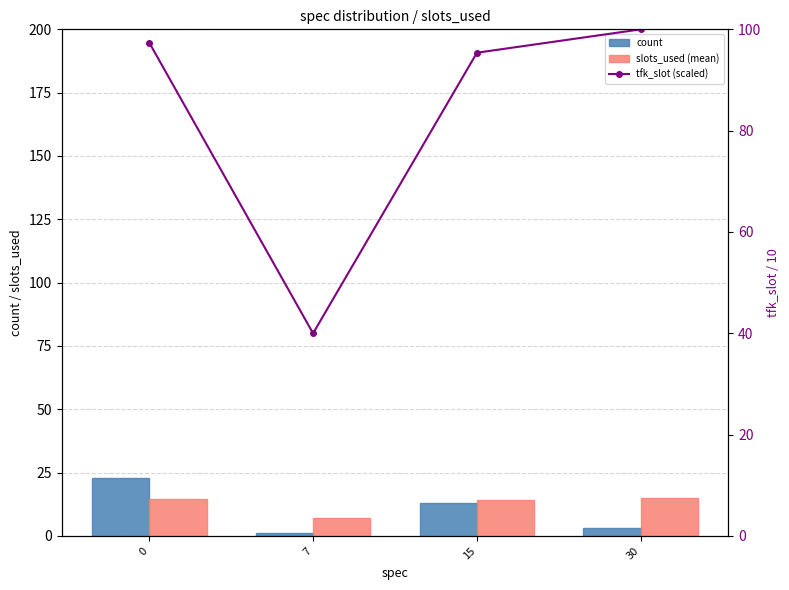

What is the value of the slots_used (mean) bar at the 2nd from the left?

7.0